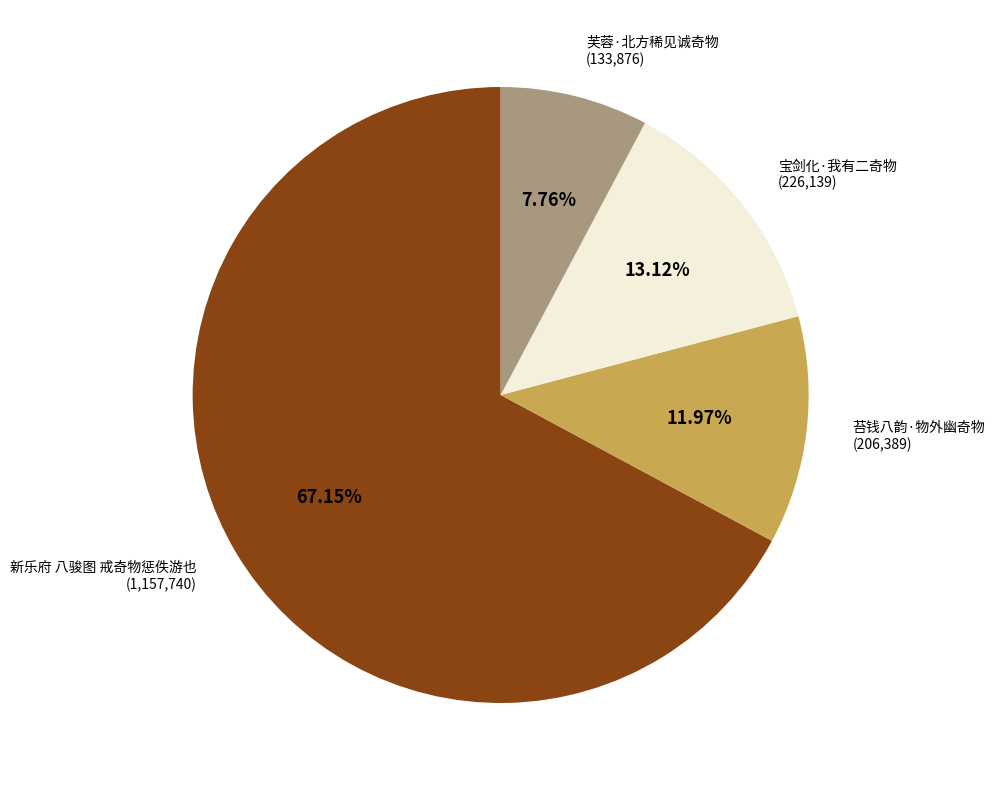

The 新乐府 八骏图 戒奇物惩佚游也 slice represents 59% of the pie. True or false?

False